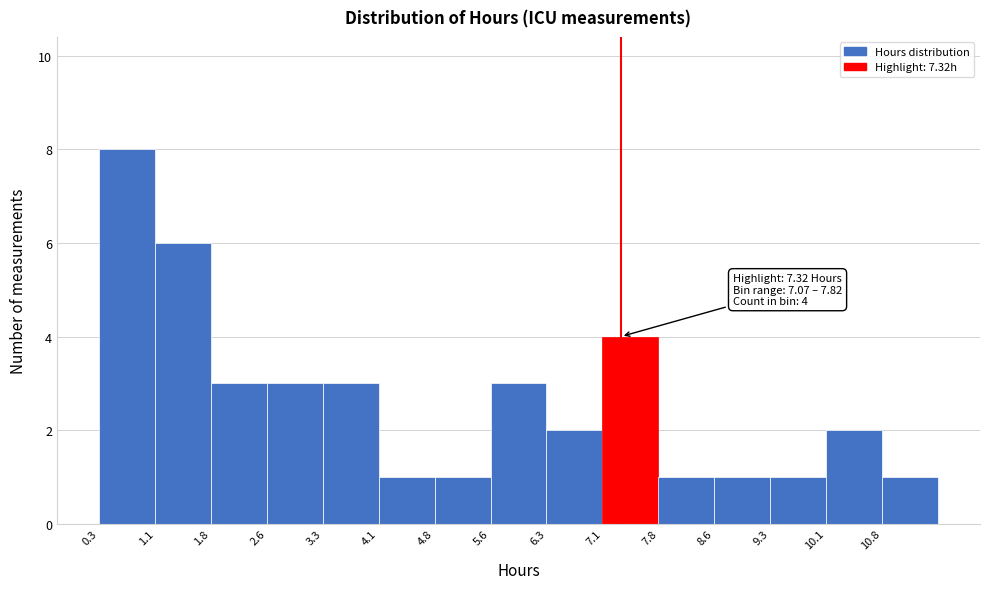

Over which range of the x-axis is the bar tallest?

0.3 to 1.1